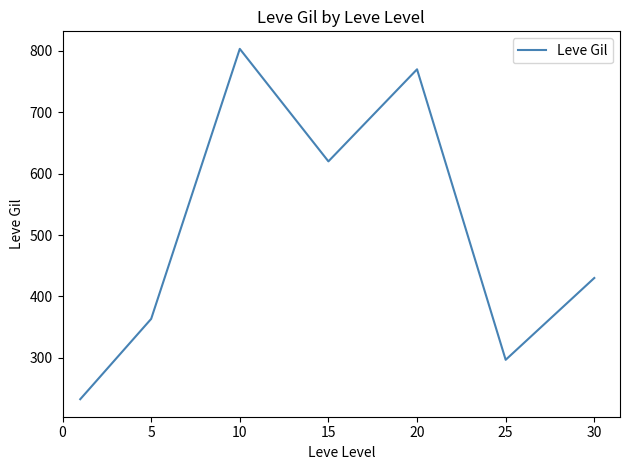

What is the difference between the maximum and minimum values?

570.8